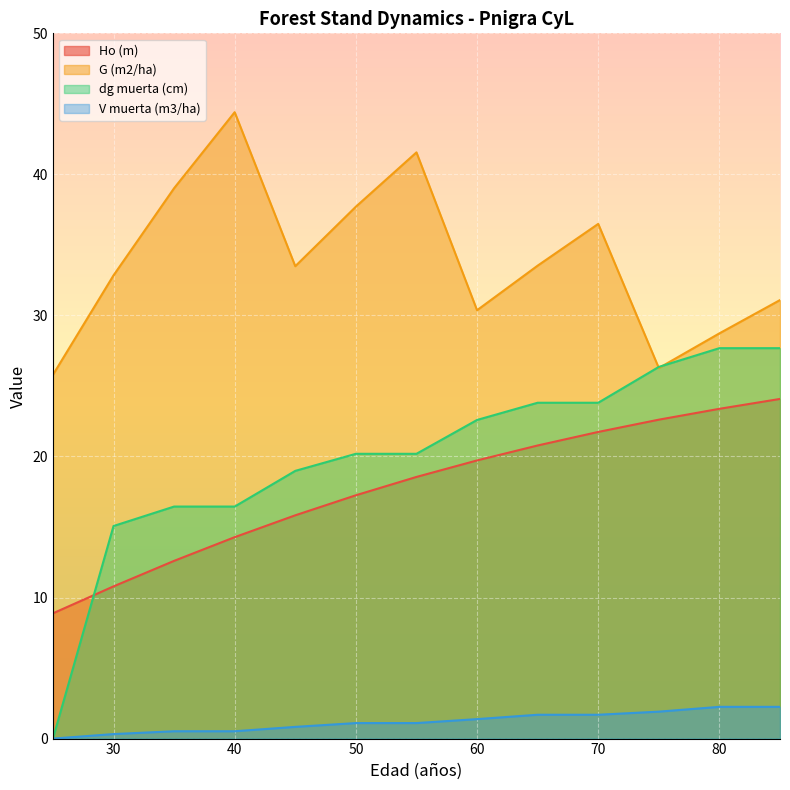

Reading left to right, transcribe all the data shown in this chart.

Ho (m): 8.9	10.8	12.6	14.3	15.8	17.2	18.6	19.7	20.8	21.7	22.6	23.4	24.1
G (m2/ha): 25.8	32.8	39.0	44.4	33.5	37.7	41.6	30.4	33.5	36.5	26.3	28.7	31.1
dg muerta (cm): 0.0	15.1	16.4	16.4	19.0	20.2	20.2	22.6	23.8	23.8	26.4	27.7	27.7
V muerta (m3/ha): 0.0	0.3	0.5	0.5	0.8	1.1	1.1	1.4	1.7	1.7	1.9	2.2	2.2